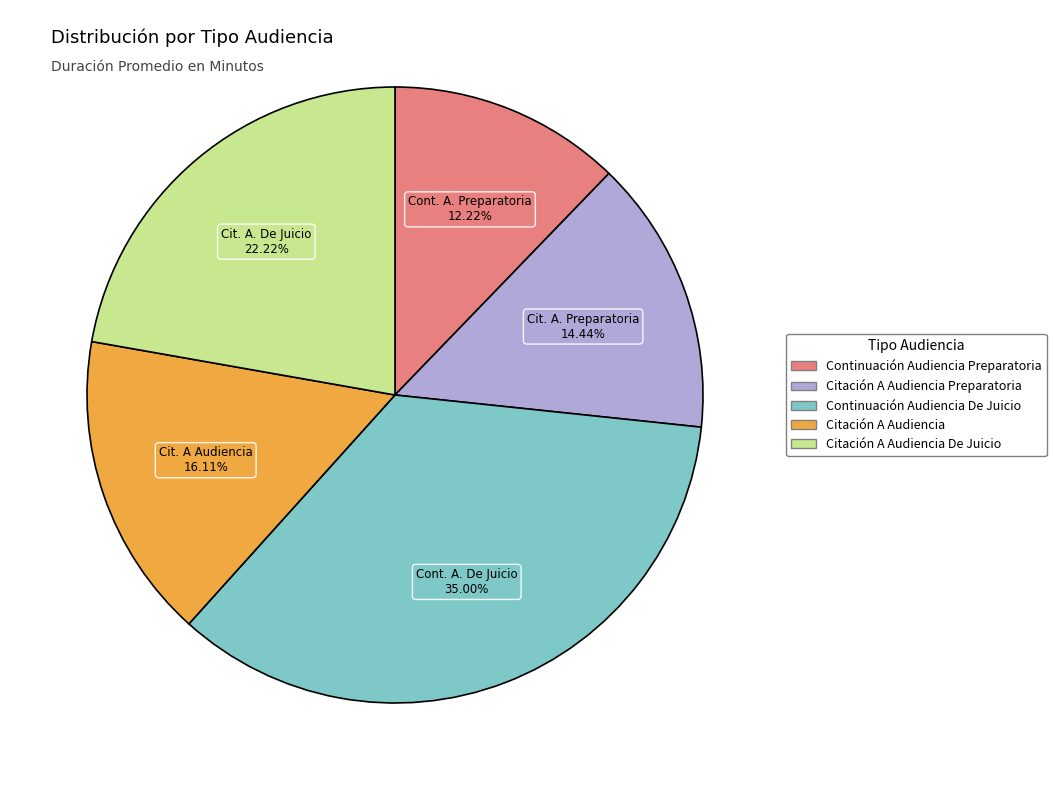

Is there any slice that represents more than half of the pie?

No